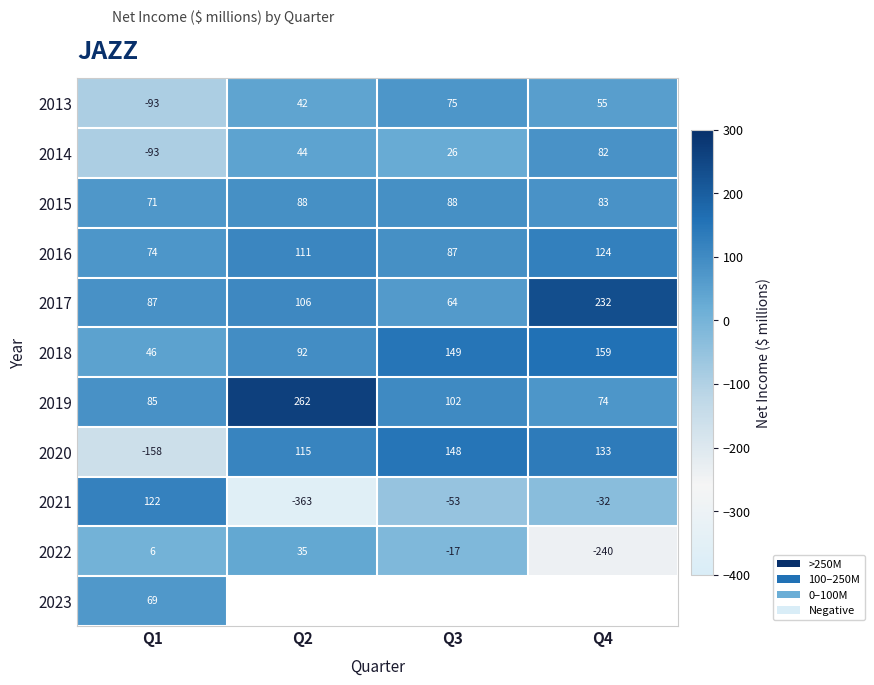

How many values in 2014 are above zero?

3